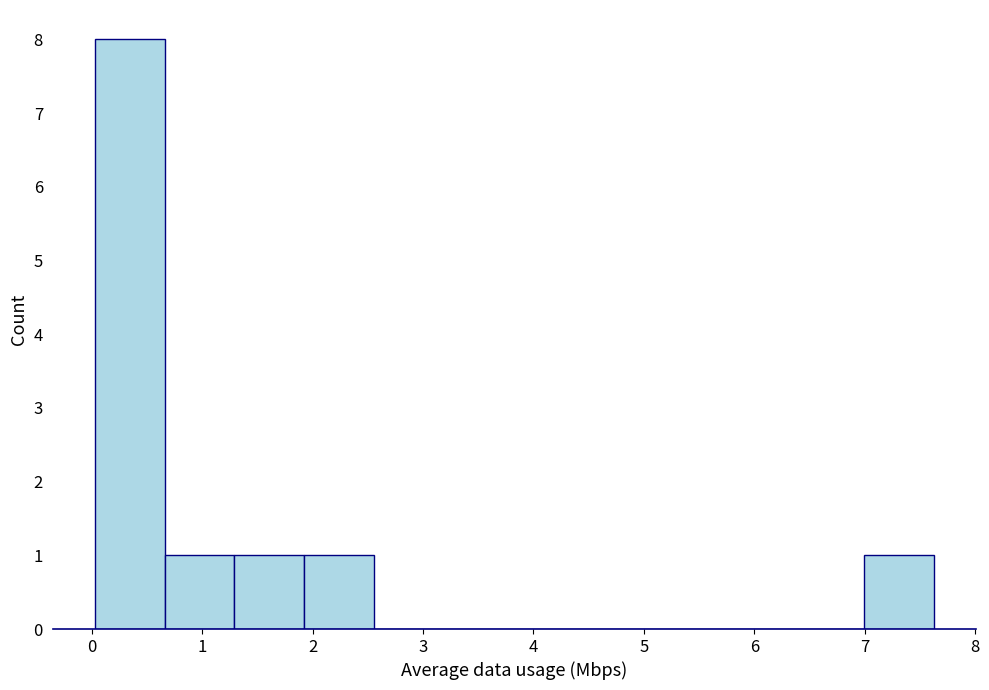

Which range on the x-axis has the tallest bar?

0.0 to 0.7